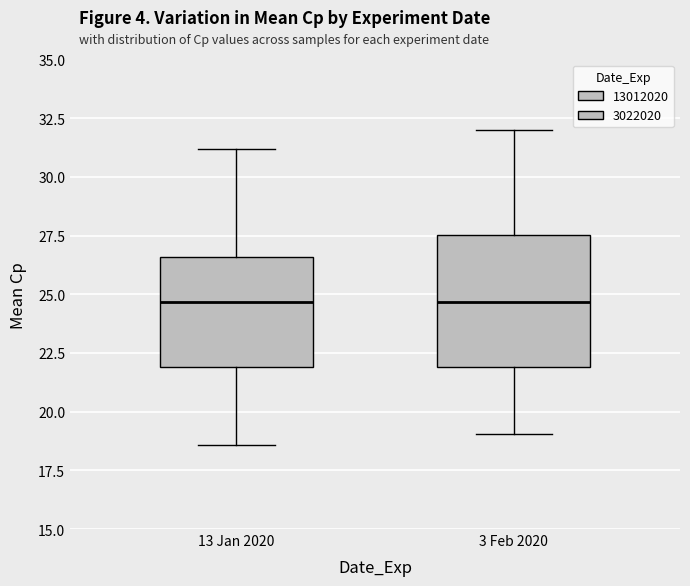

Reading left to right, transcribe this box plot: for each box, give where its median line is, the range the box spans, and where its two whiskers end, as read against the y-axis. The values are not printed on the chart, so give them approximately, as read against the axis.

13 Jan 2020: median 24.5, box 22.0 to 26.5, whiskers 18.5 to 31.0
3 Feb 2020: median 24.5, box 22.0 to 27.5, whiskers 19.0 to 32.0